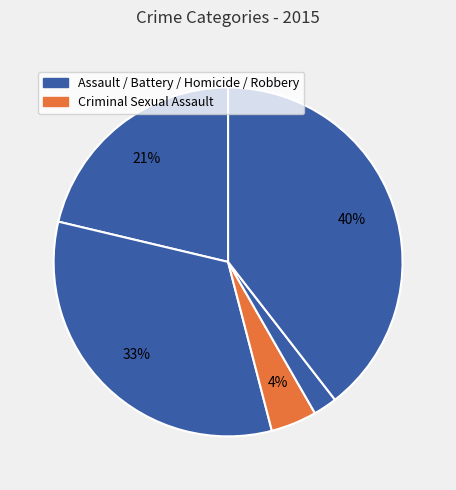

Count the number of slices in the pie.

5